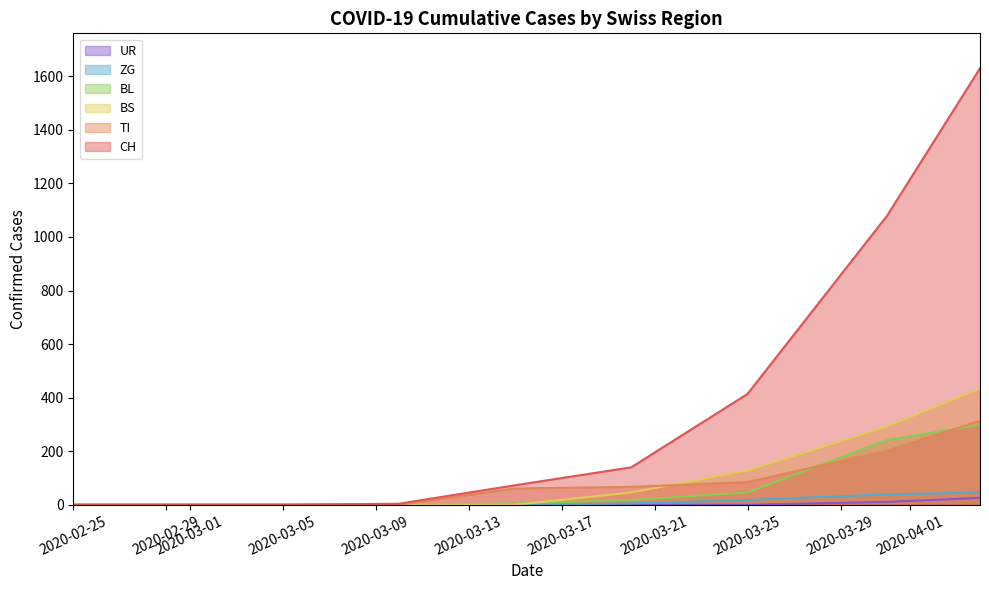

The value of BL at 2020-03-05 is 0. True or false?

True